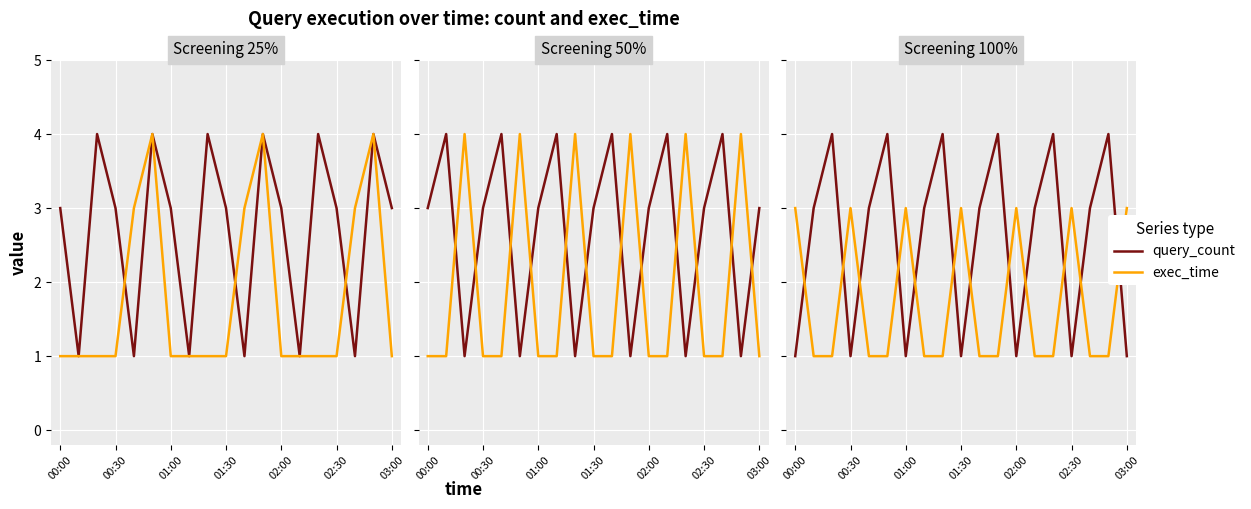

Reading right to left, extract all data points from this chart.

query_count: 1	4	3	1	4	3	1	4	3	1	4	3	1	4	3	1	4	3	1
exec_time: 3	1	1	3	1	1	3	1	1	3	1	1	3	1	1	3	1	1	3